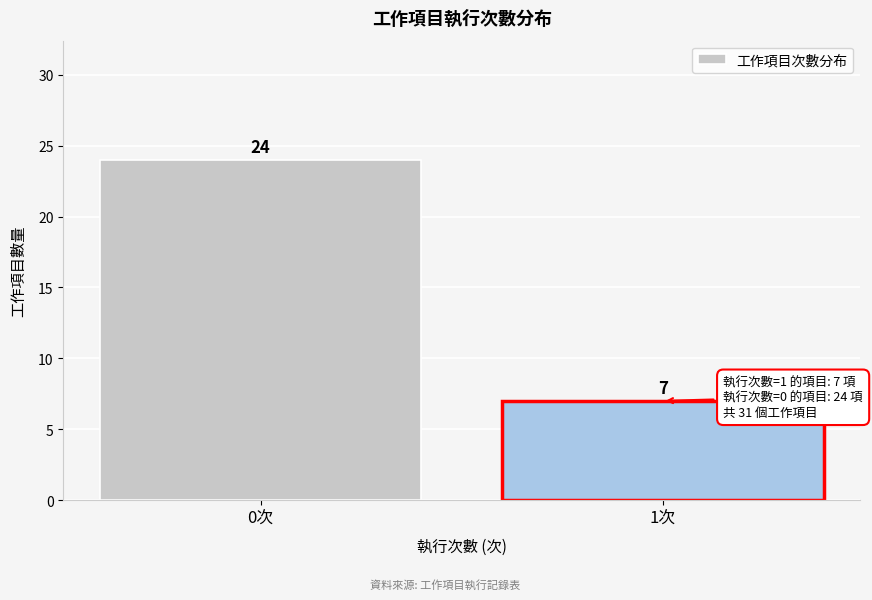

Reading right to left, what are all the values shown in this chart?

1次=7	0次=24